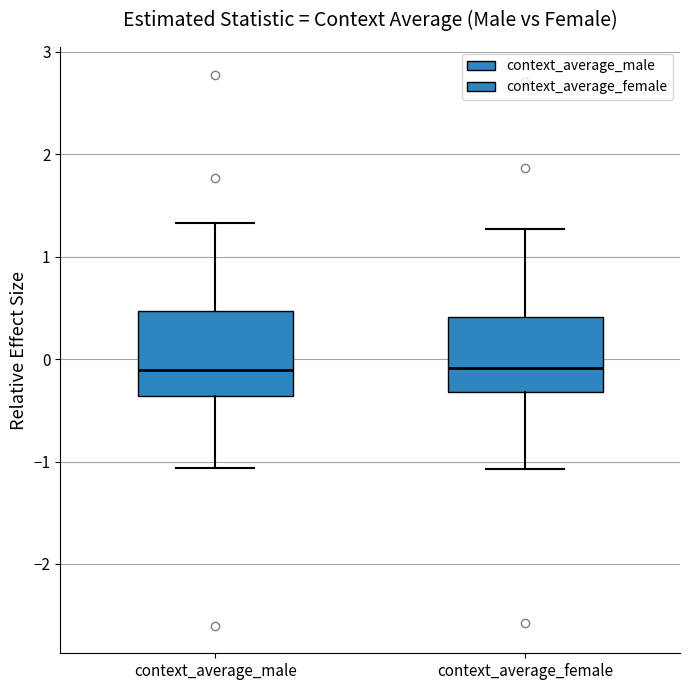

Reading left to right, transcribe this box plot: for each box, give where its median line is, the range the box spans, and where its two whiskers end, as read against the y-axis. The values are not printed on the chart, so give them approximately, as read against the axis.

context_average_male: median -0.1, box -0.4 to 0.5, whiskers -1.1 to 1.3
context_average_female: median -0.1, box -0.3 to 0.4, whiskers -1.1 to 1.3